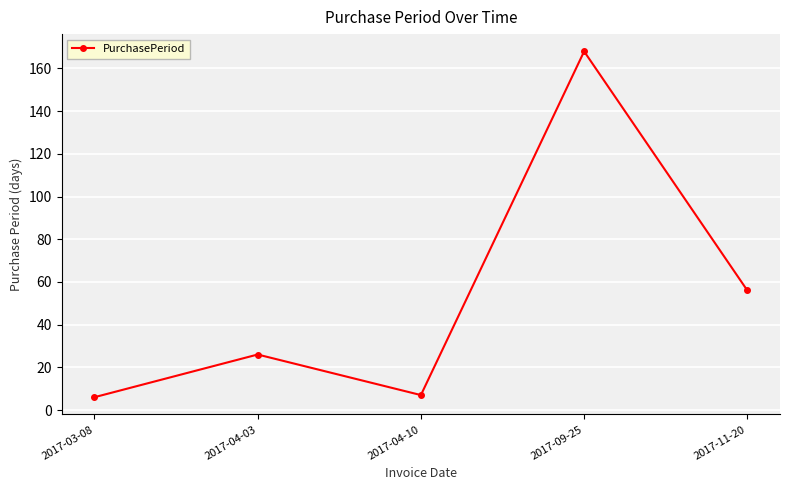

Where is the data nearest to the value 87?

2017-11-20